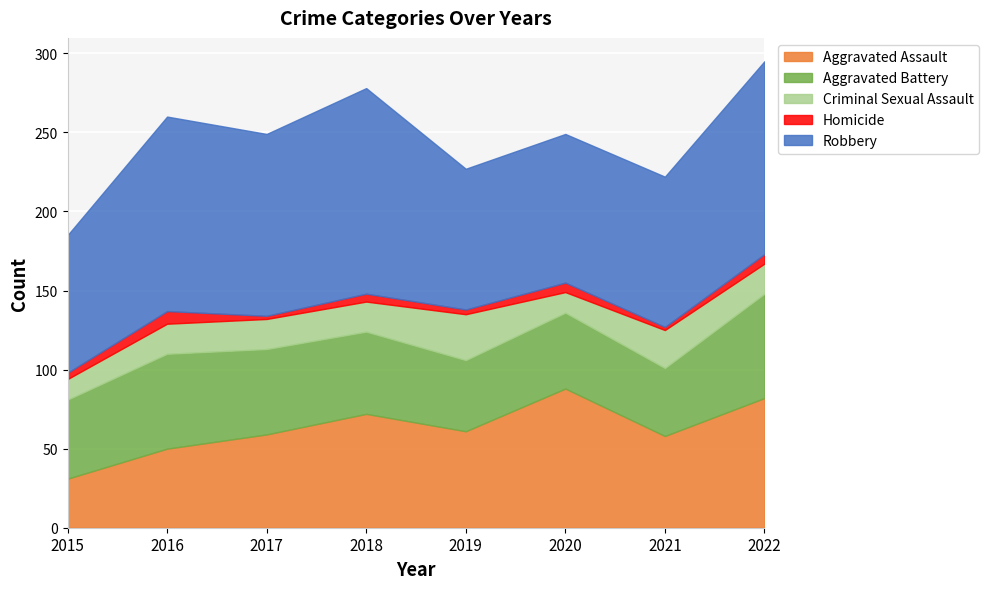

Which label corresponds to the smallest value in the chart?

2017